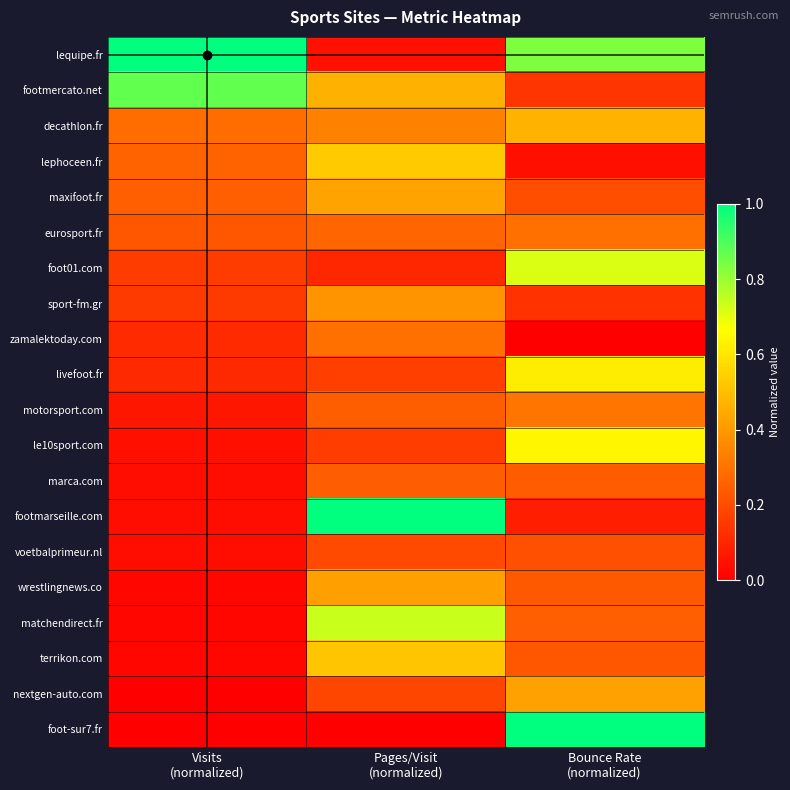

Rank the series by their maximum value, from highest to lowest.

lequipe.fr, footmarseille.com, foot-sur7.fr, footmercato.net, matchendirect.fr, foot01.com, le10sport.com, livefoot.fr, lephoceen.fr, terrikon.com, decathlon.fr, maxifoot.fr, nextgen-auto.com, wrestlingnews.co, sport-fm.gr, motorsport.com, eurosport.fr, zamalektoday.com, marca.com, voetbalprimeur.nl